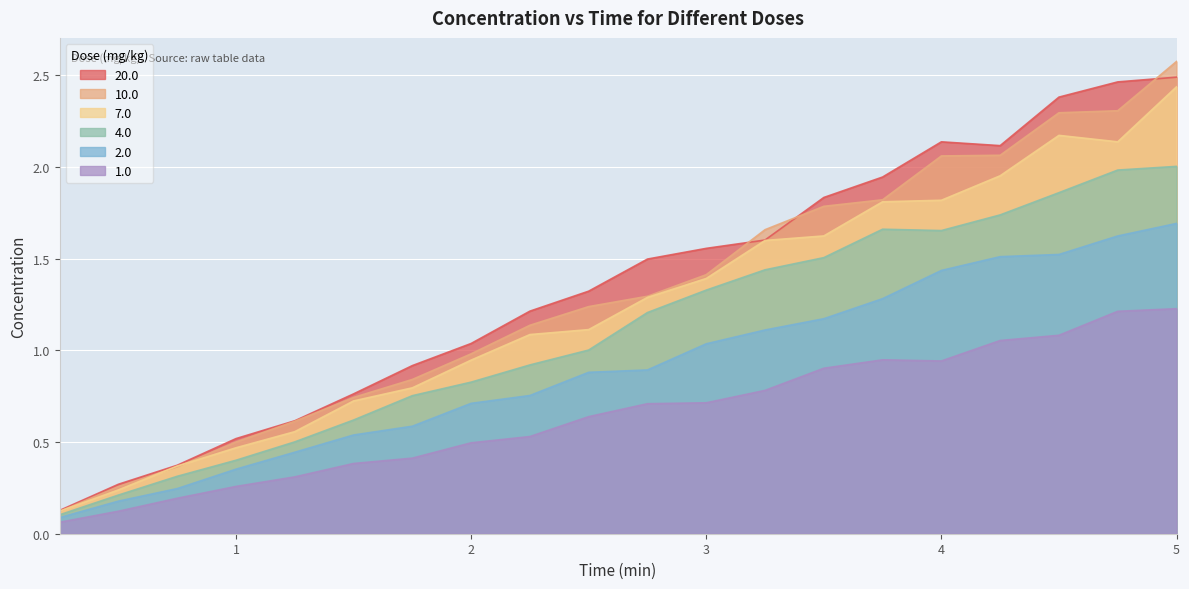

What is the difference between the maximum and minimum values in the 7.0 series?

2.3